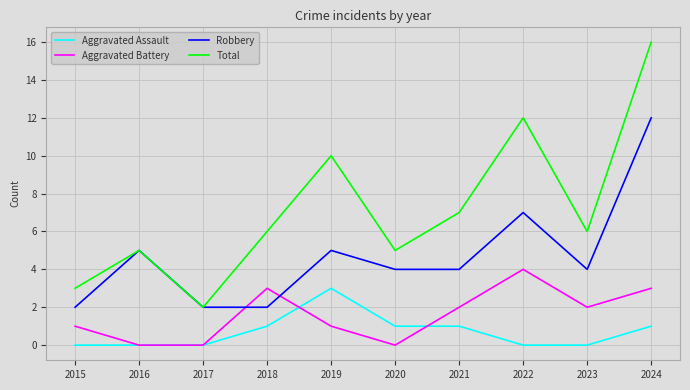

What is the sum of the Aggravated Battery values at 2023 and 2024?

5